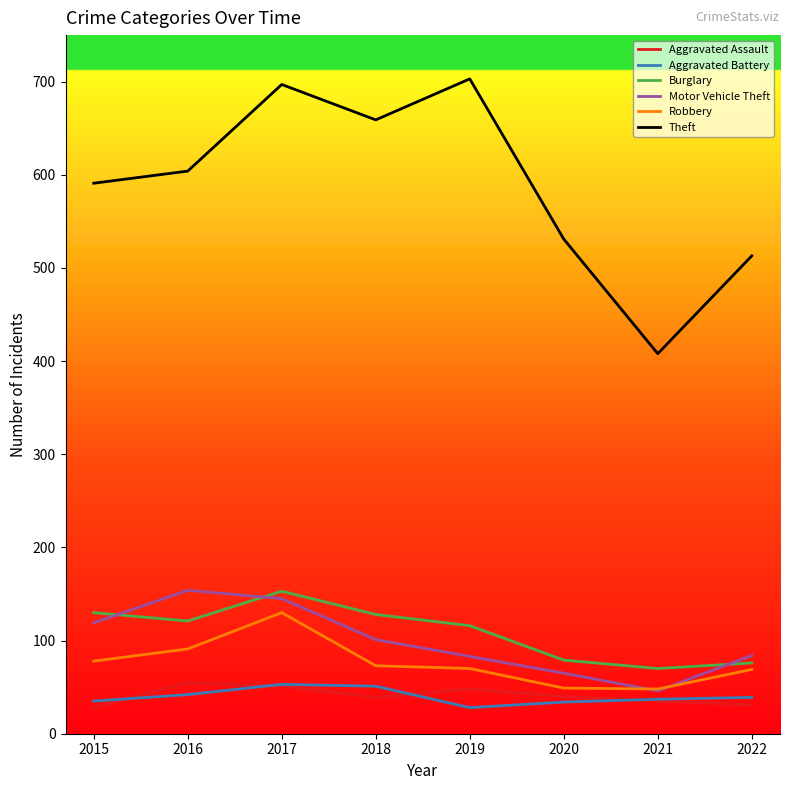

Count the number of categories in the chart.

8